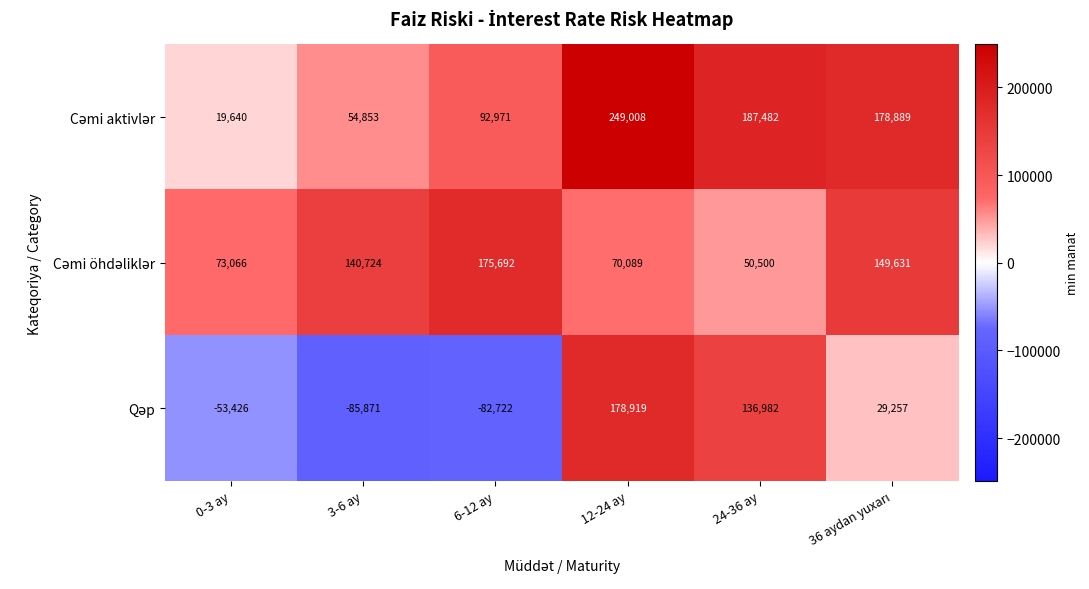

What is the difference between the highest and lowest values at 24-36 ay?

136982